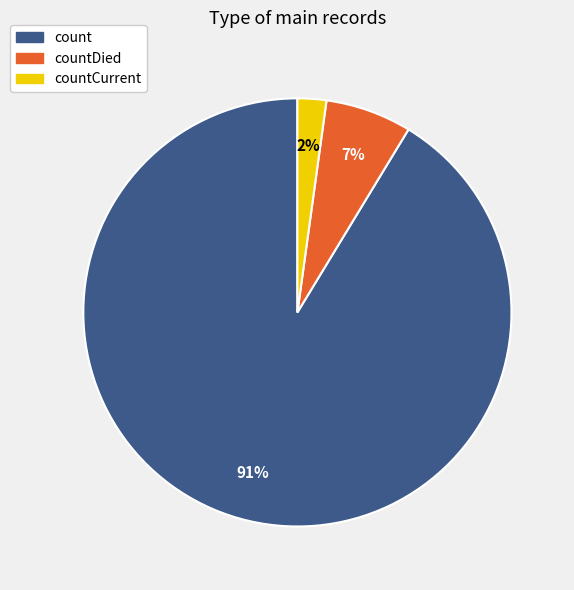

Is there a majority slice in this chart?

Yes